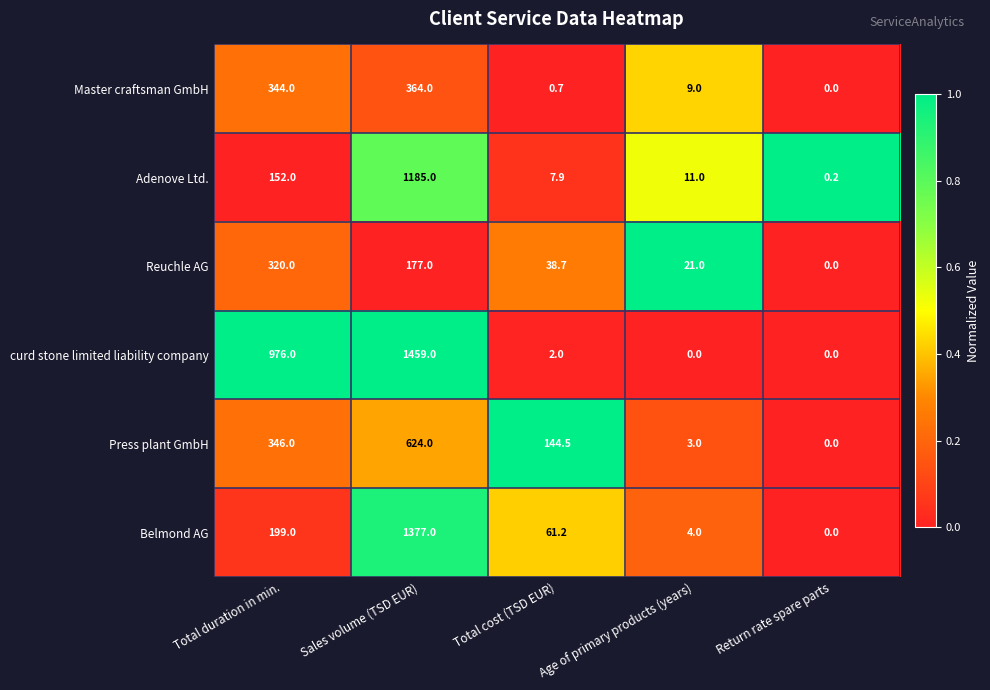

What is the total value across all series at Age of primary products (years)?

48.0